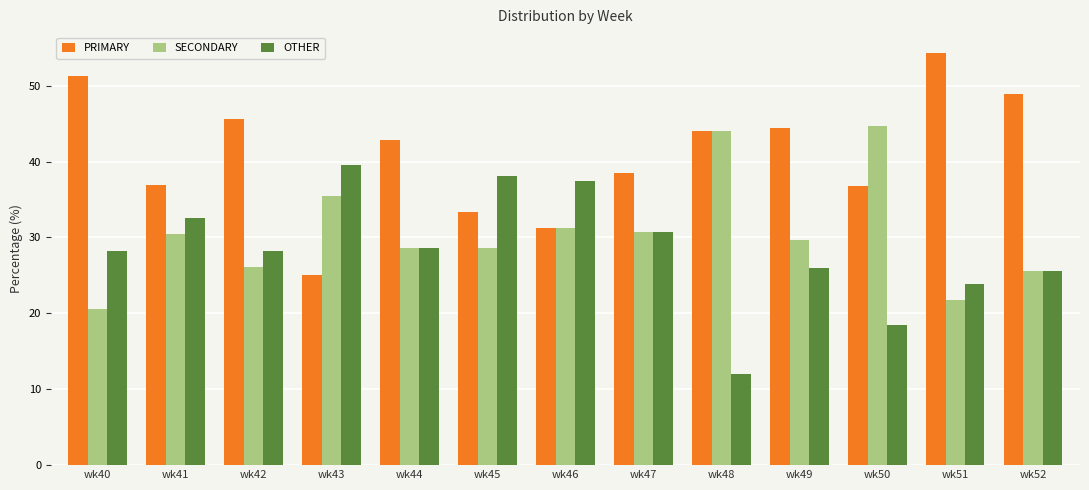

Which series has the widest spread of values?

PRIMARY